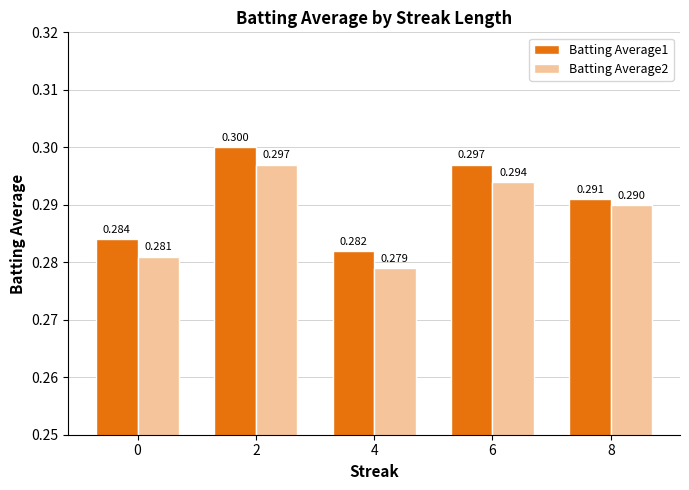

Which series has the largest total across all categories?

Batting Average1